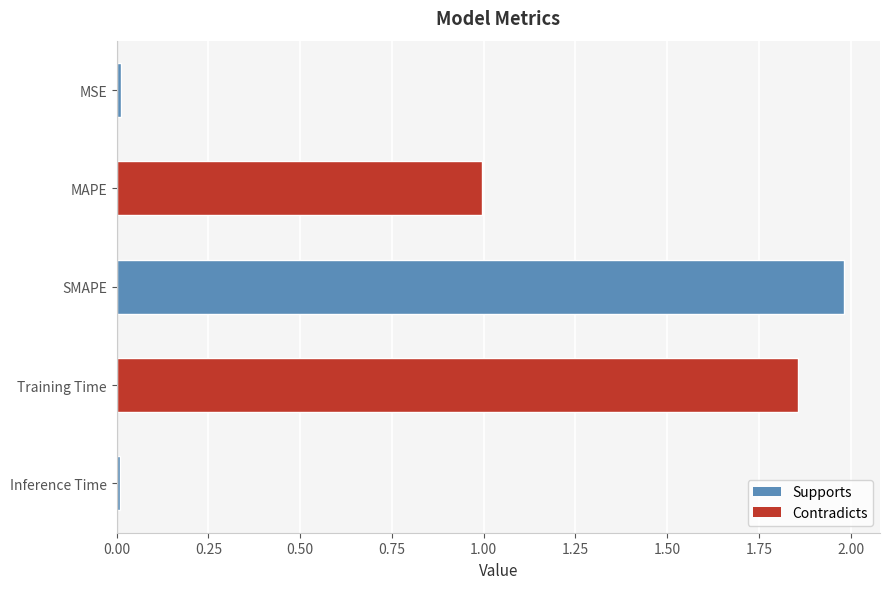

What is the sum of all values?

4.9